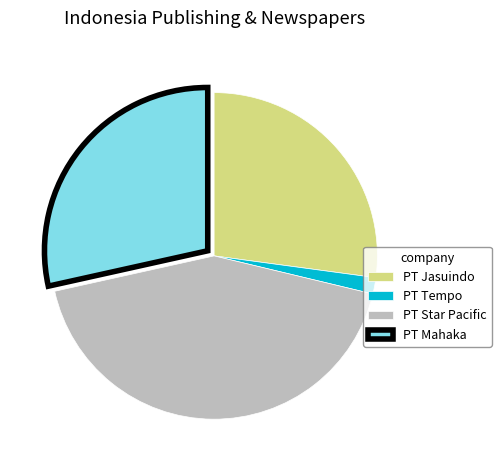

Does PT Star Pacific account for over 50% of the chart?

No